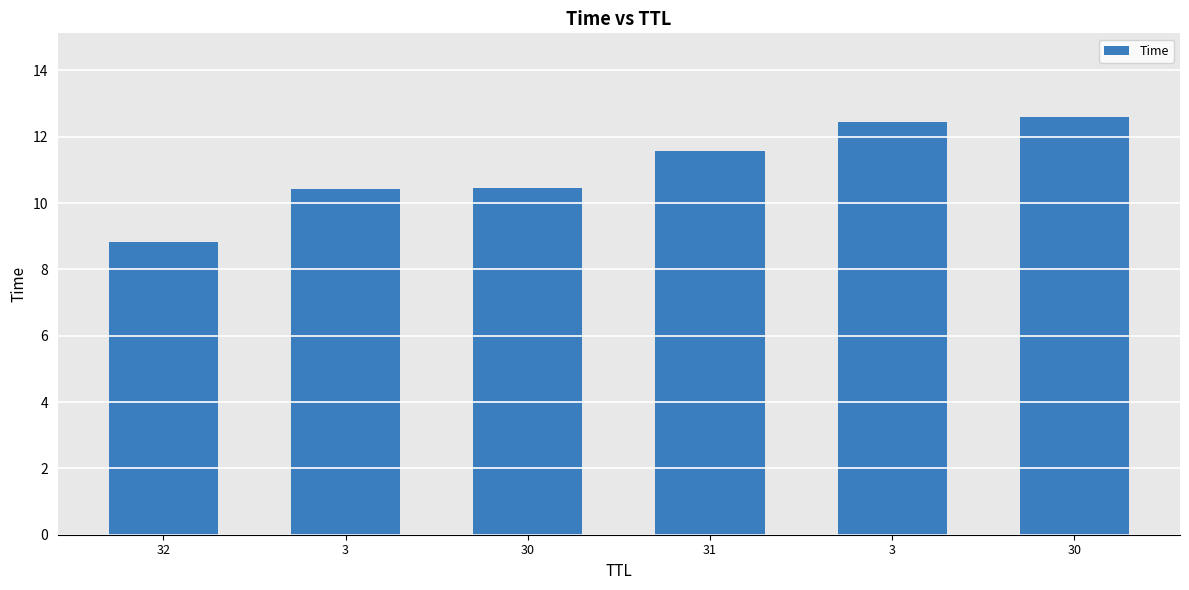

Where is the data nearest to the value 10?

3